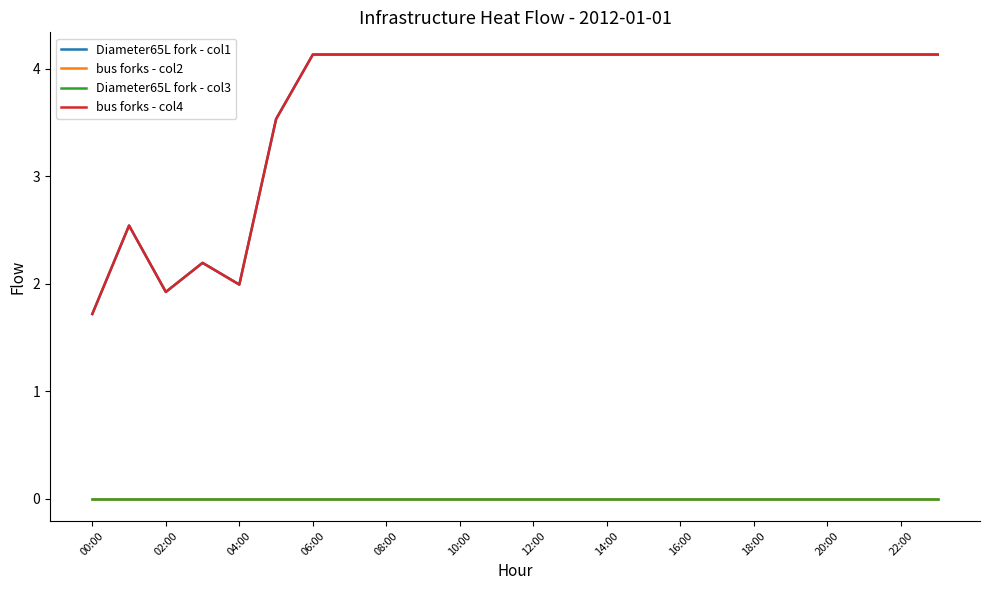

How many lines are shown in the chart?

4